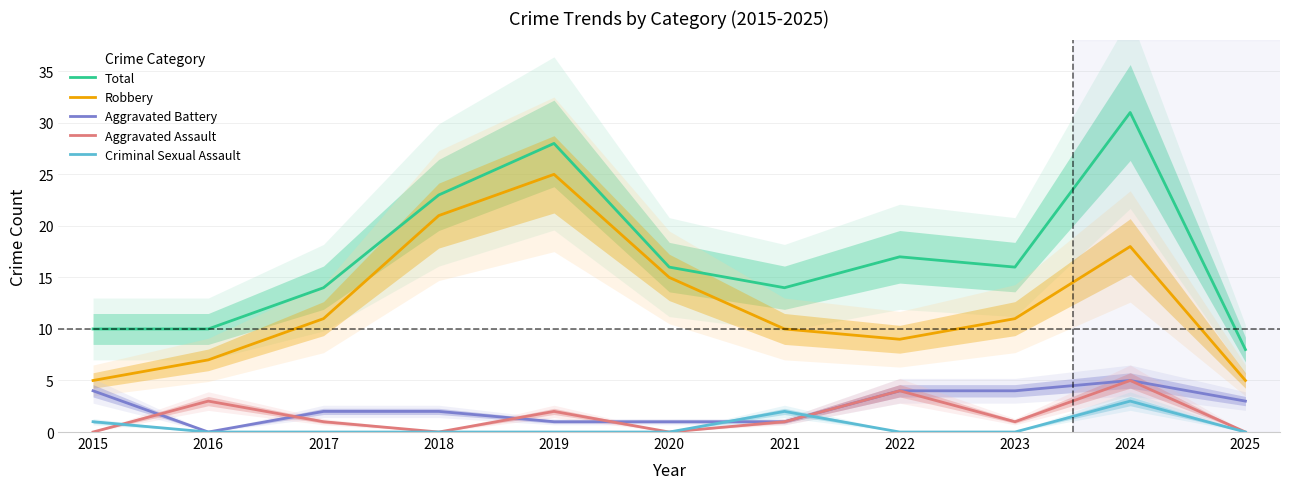

True or false: Aggravated Battery has a value of 2 at 2017.

True